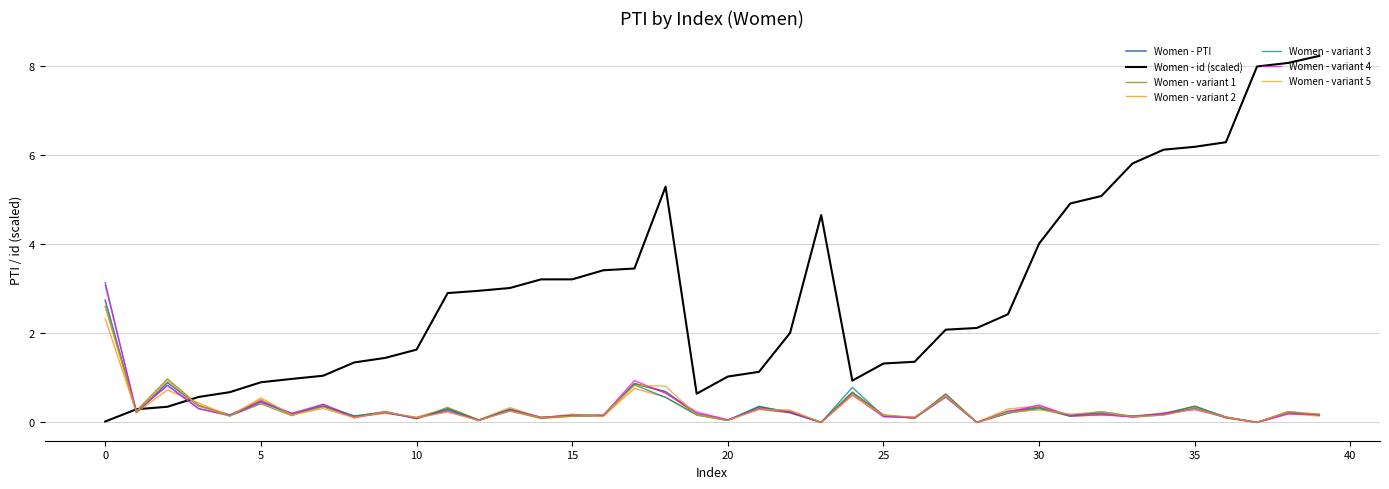

Count the number of data series in this chart.

7